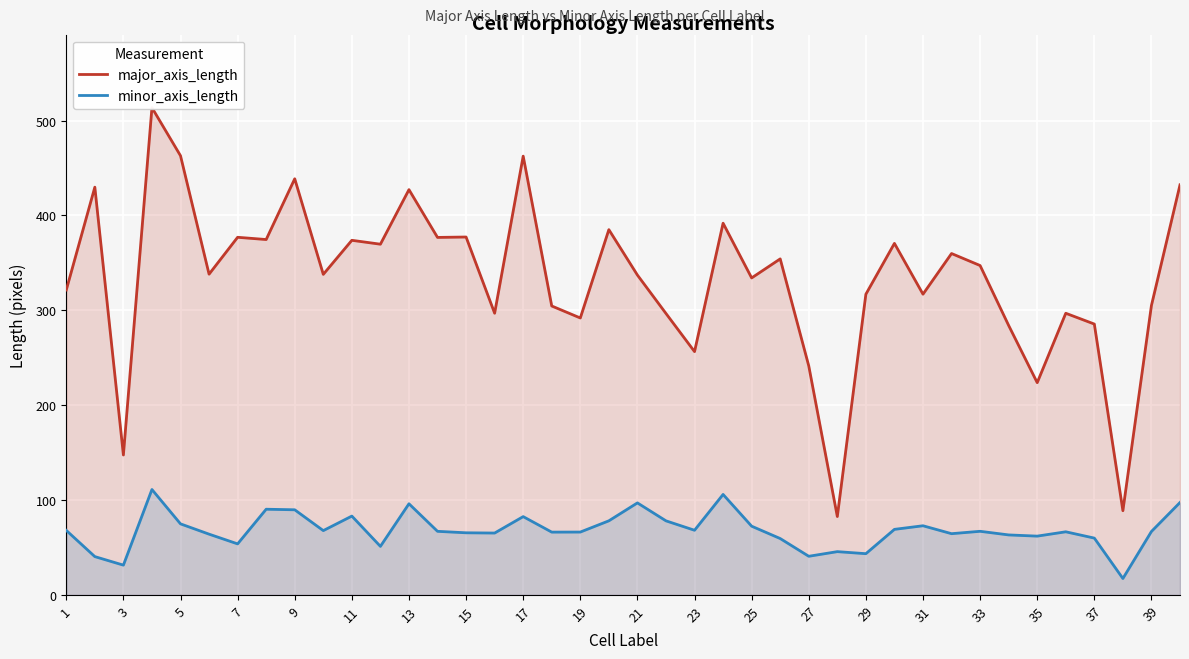

What is the lowest value of the major_axis_length series?

82.5